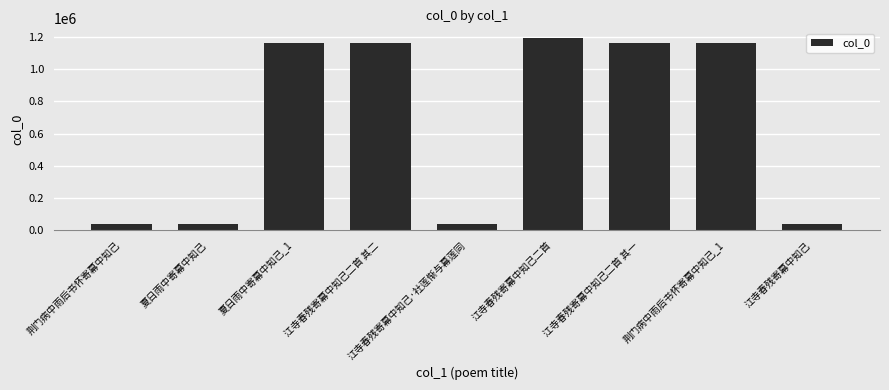

What is the difference between the values at 江寺春残寄幕中知己 and 荆门病中雨后书怀寄幕中知己_1?

1124939